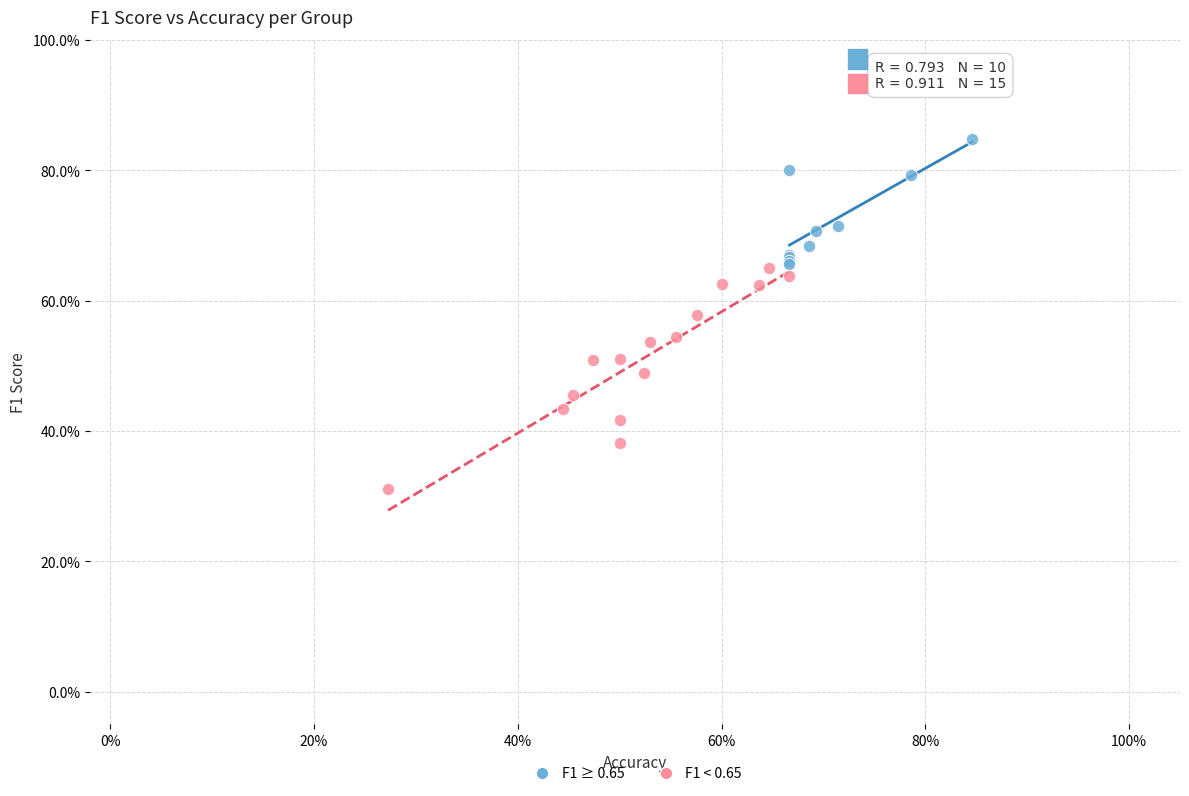

Which series has the widest spread of Y values?

F1 < 0.65